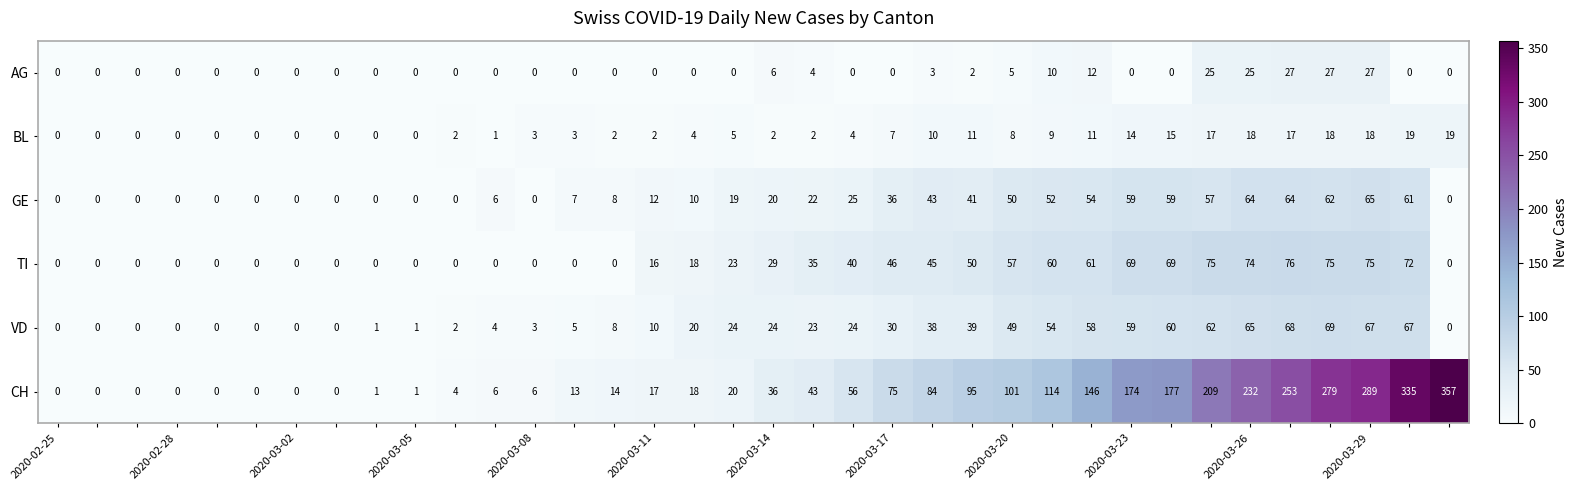

Which series has the largest range (max minus min)?

CH